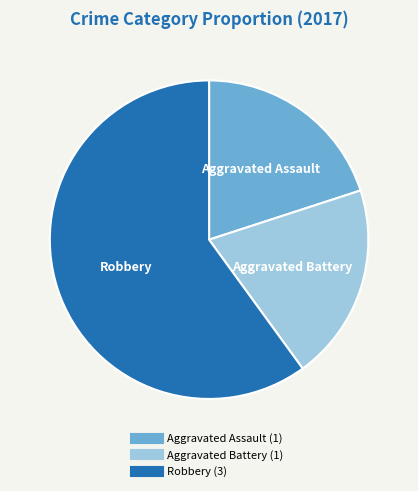

Does any single category account for the majority?

Yes